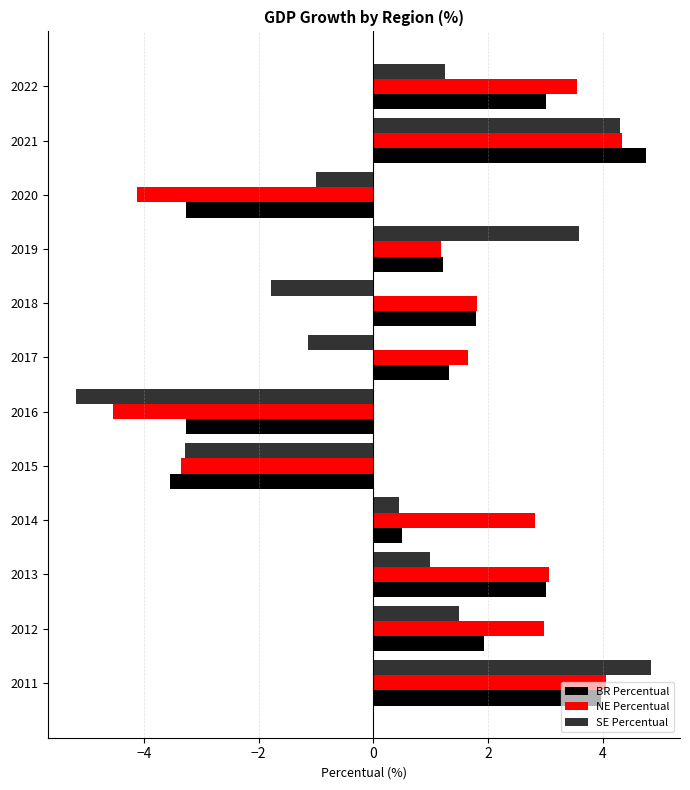

Rank the series by their average value, from lowest to highest.

SE Percentual, BR Percentual, NE Percentual